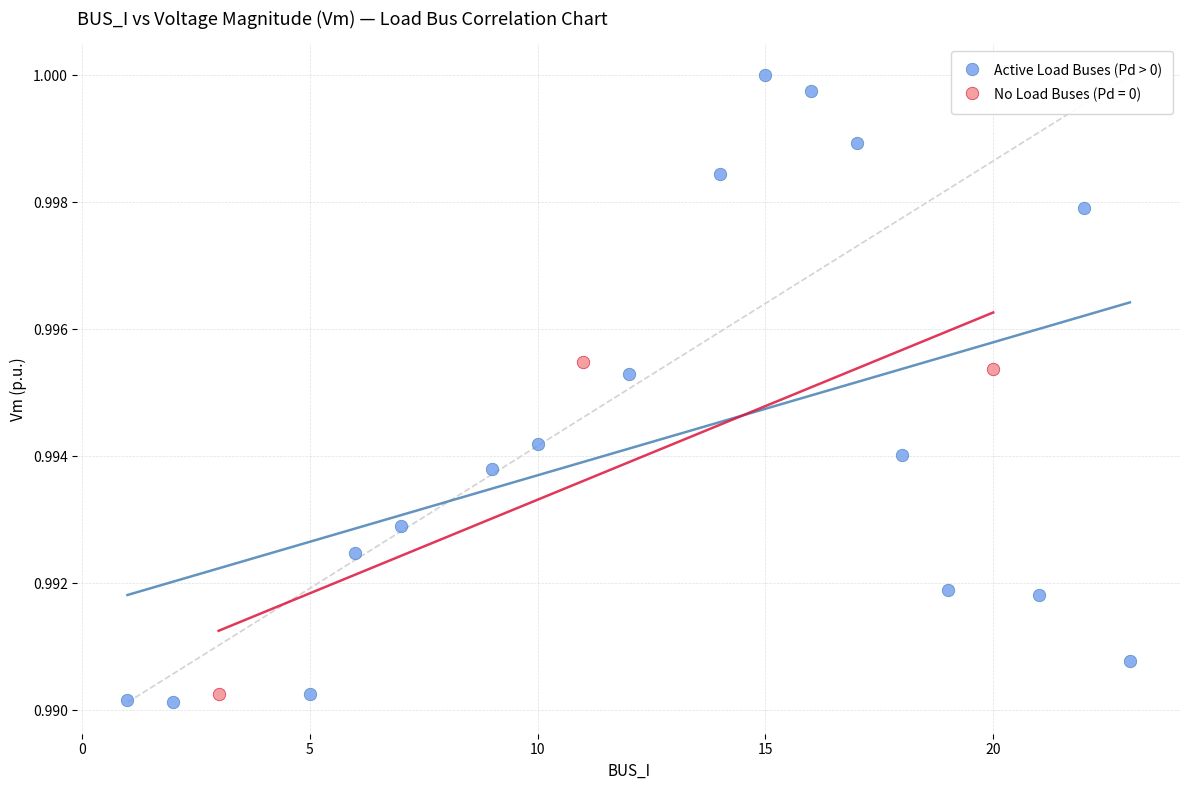

Which series reaches the maximum Y coordinate?

Active Load Buses (Pd > 0)